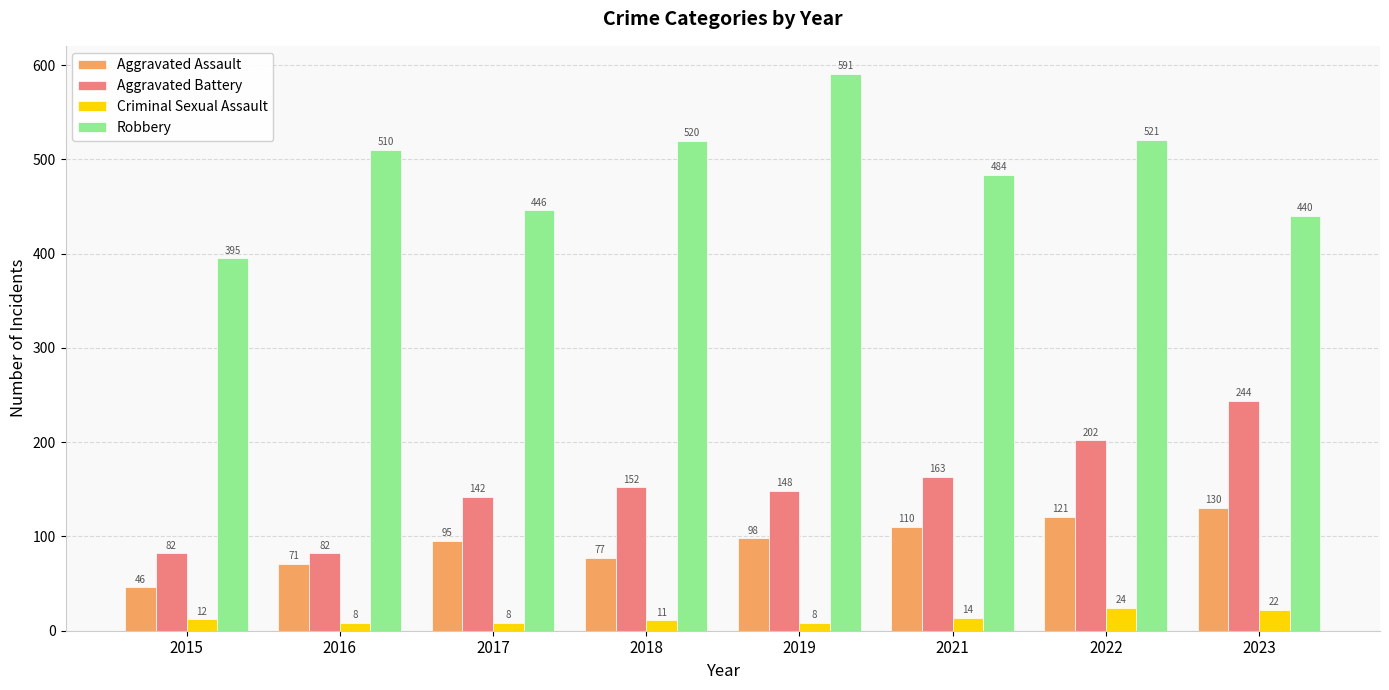

Where is Aggravated Assault nearest to the value 88?

2017